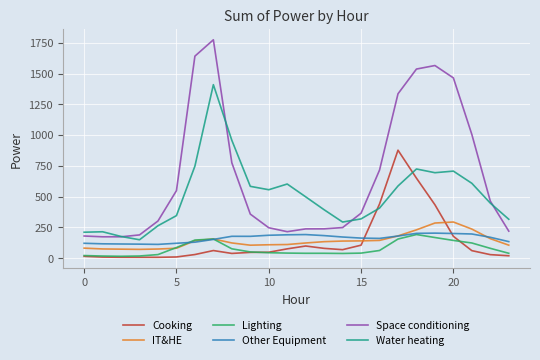

Which series has the largest total across all categories?

Space conditioning